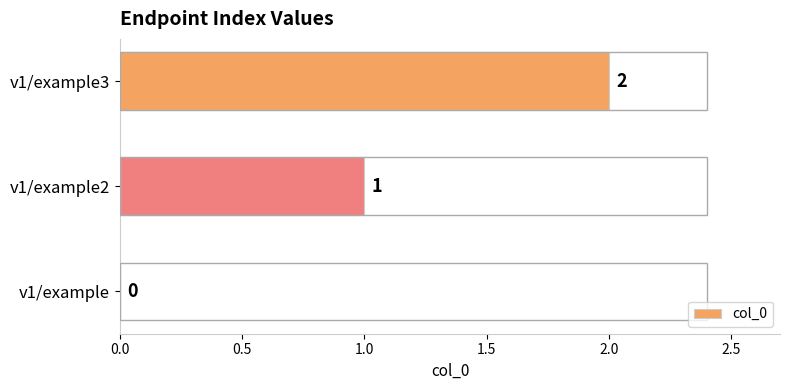

At which category does the chart reach its peak across all series?

v1/example3